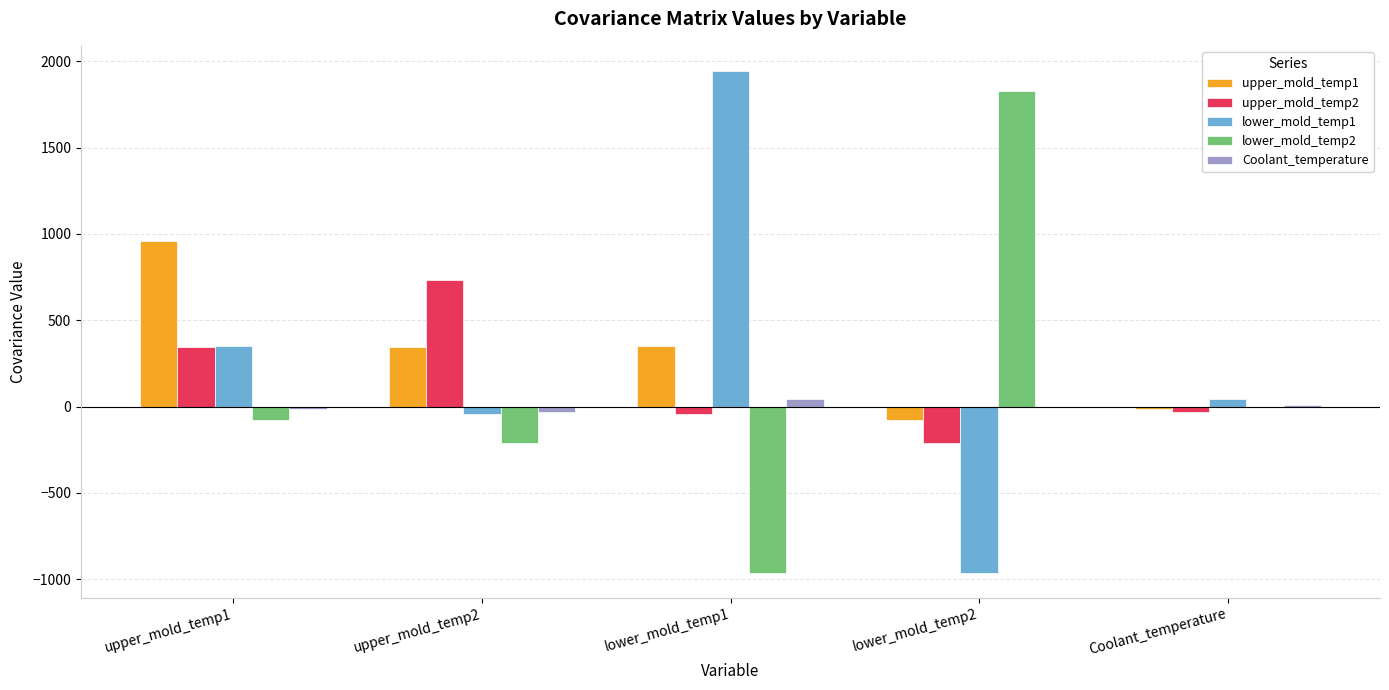

The value of upper_mold_temp1 at upper_mold_temp2 is 347.4. True or false?

True